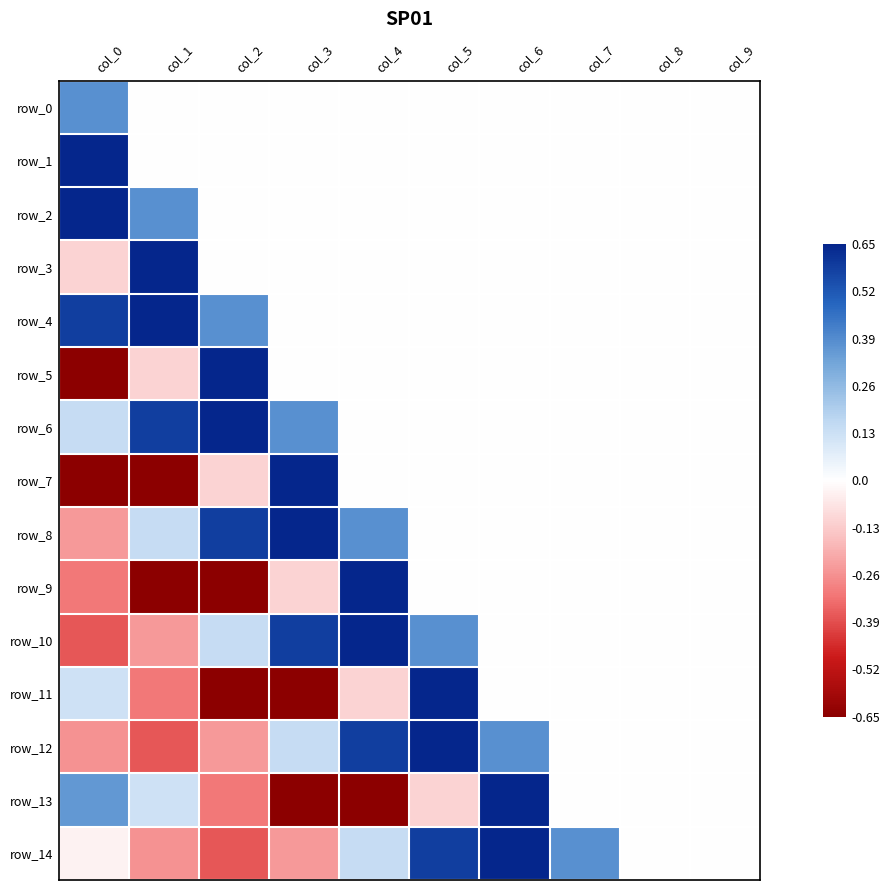

Is the value of row_14 at col_9 greater than the value of row_13 at col_8?

No